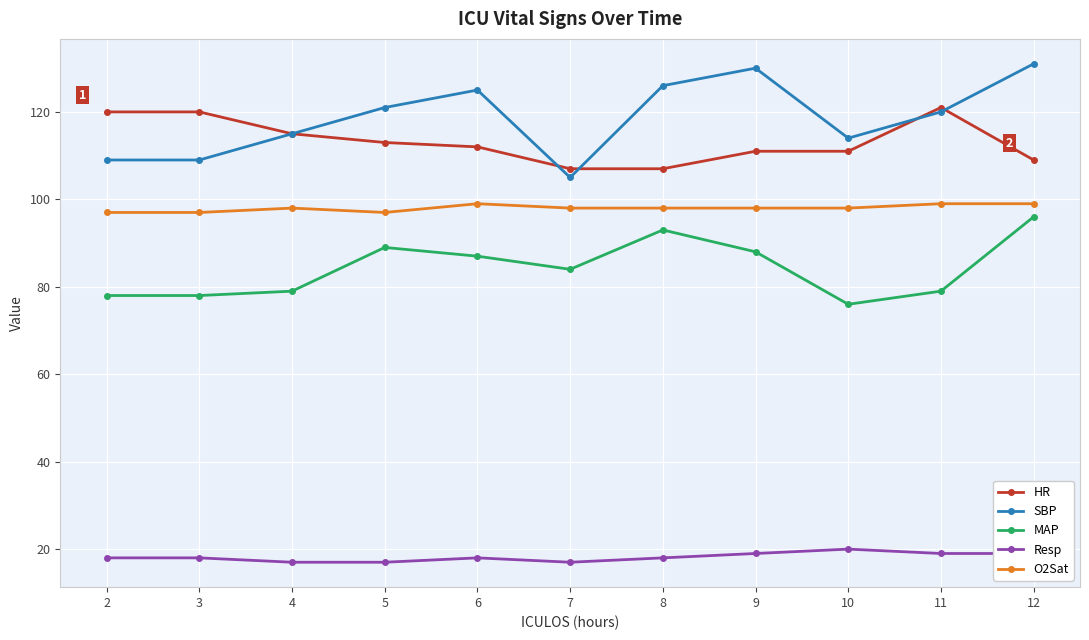

How many data points does each series have?

11